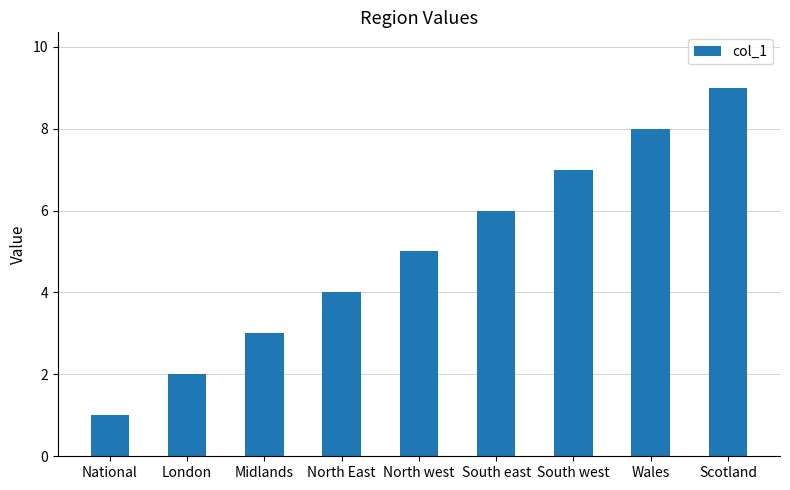

What is the difference between the maximum and second lowest values?

7